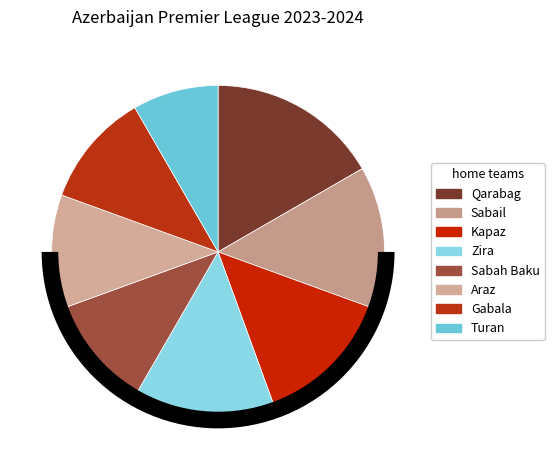

What is the change in value from Araz to Turan?

-1